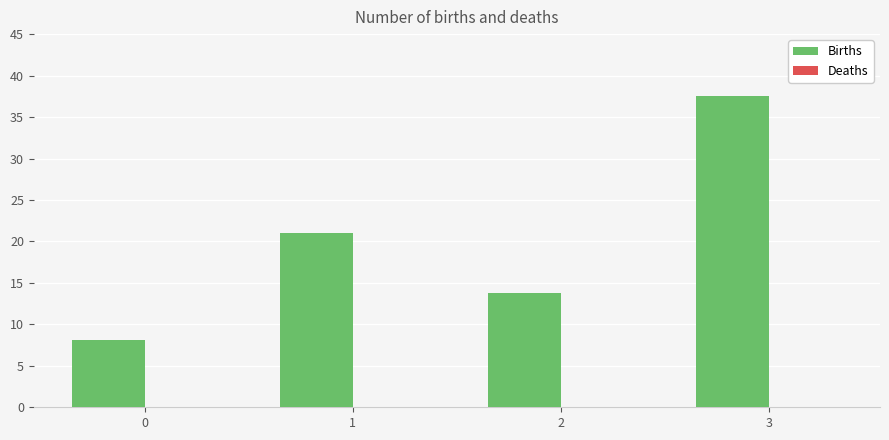

Between 0 and 3, which is larger?

3